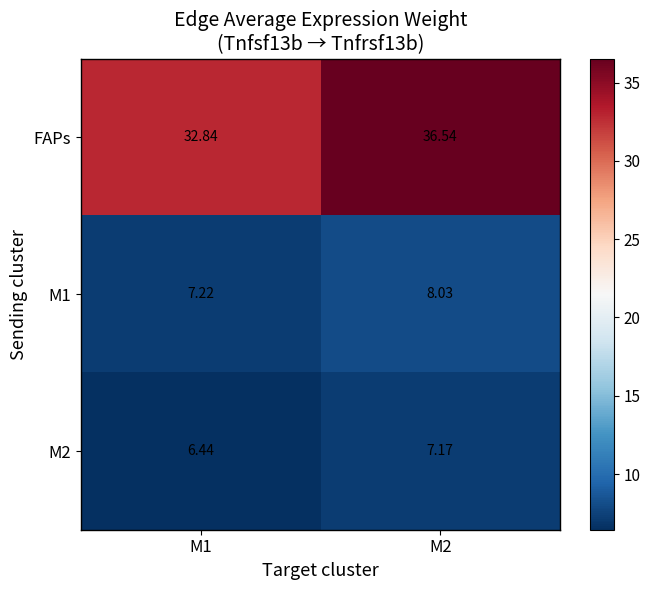

Which series has the widest spread of values?

FAPs